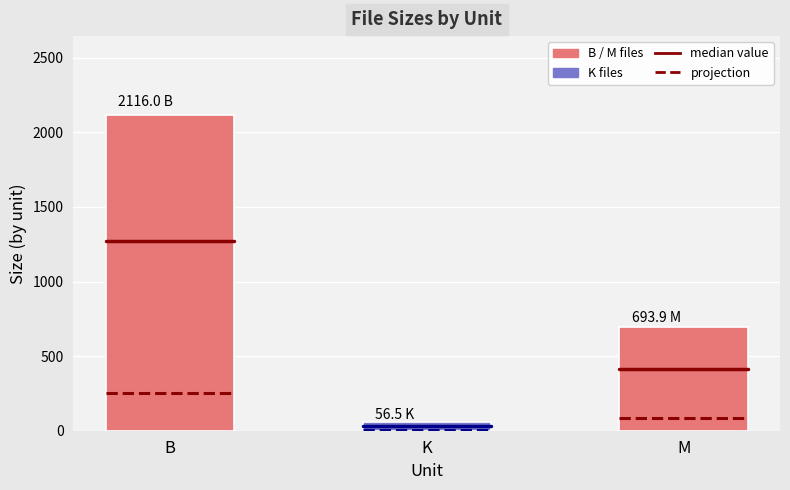

Are the bars horizontal?

No